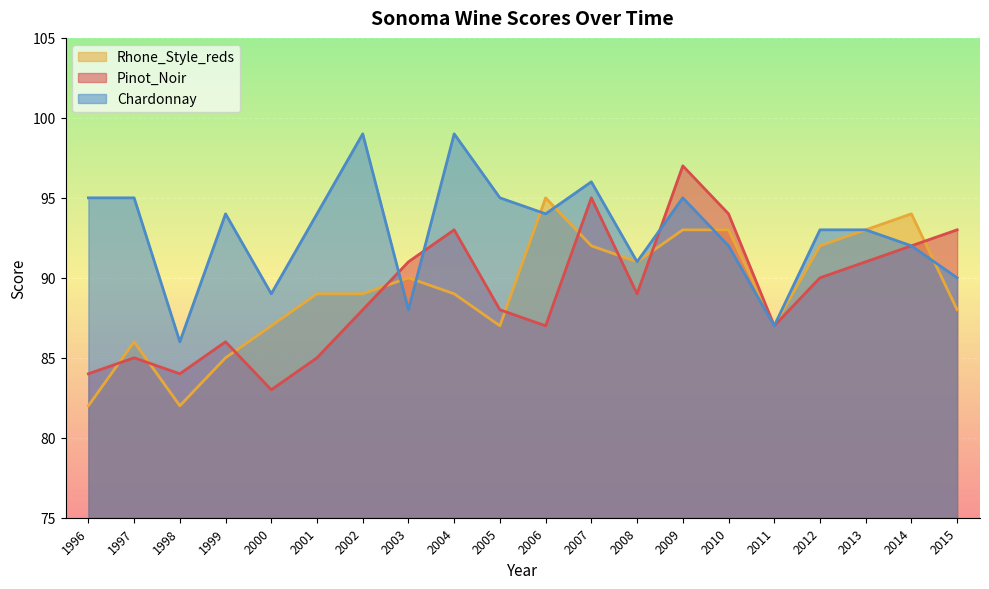

True or false: Chardonnay has more than 1 interior local peaks.

True